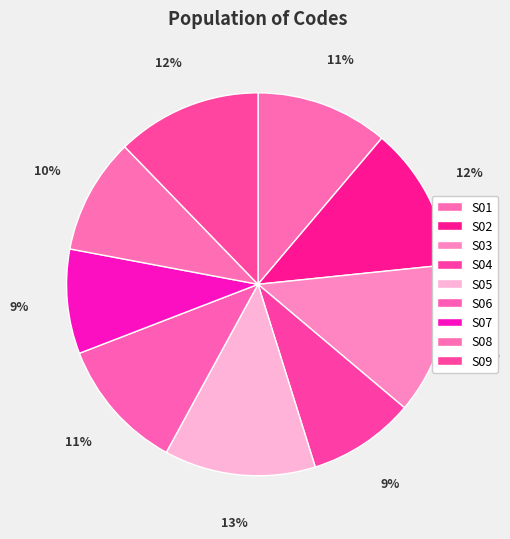

How many segments does this pie chart have?

9